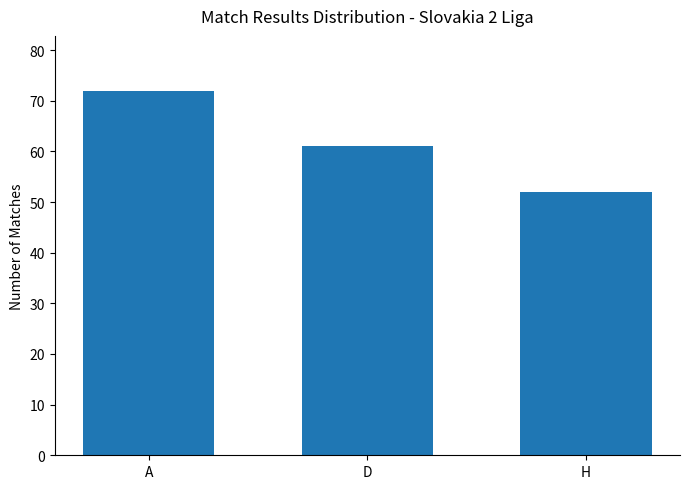

What is the label of the 2nd bar from the left?

D